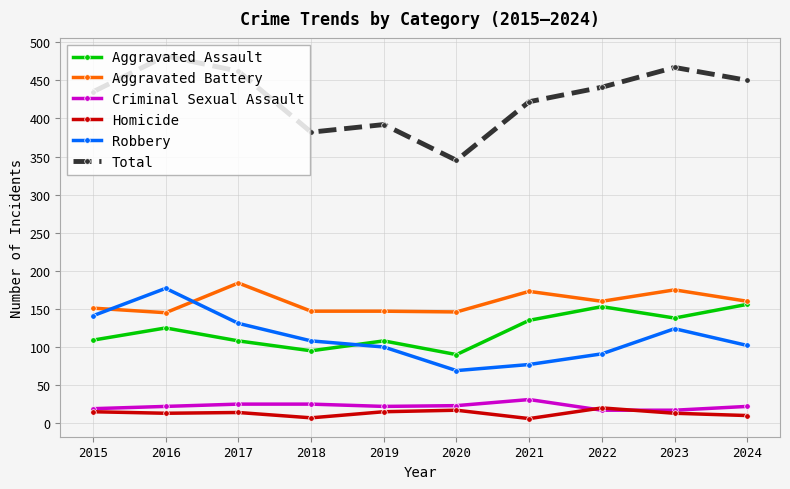

The value of Robbery at 2018 is 108. True or false?

True